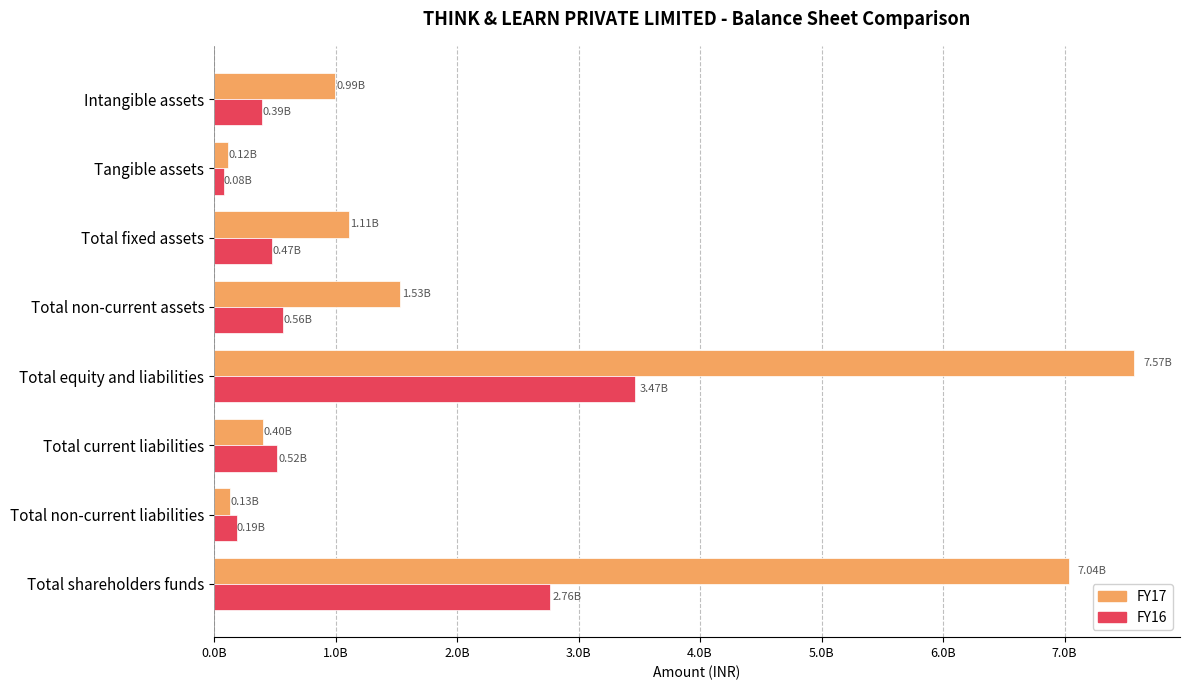

What are all the series names shown in the legend?

FY17, FY16